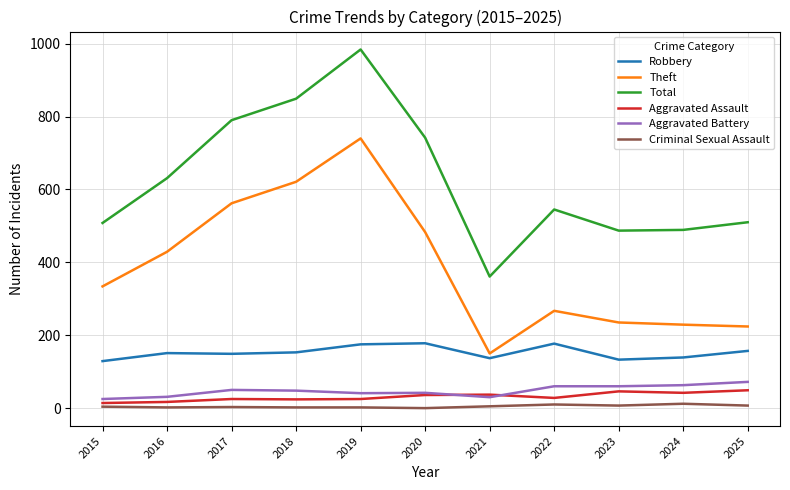

Rank the series by their maximum value, from highest to lowest.

Total, Theft, Robbery, Aggravated Battery, Aggravated Assault, Criminal Sexual Assault